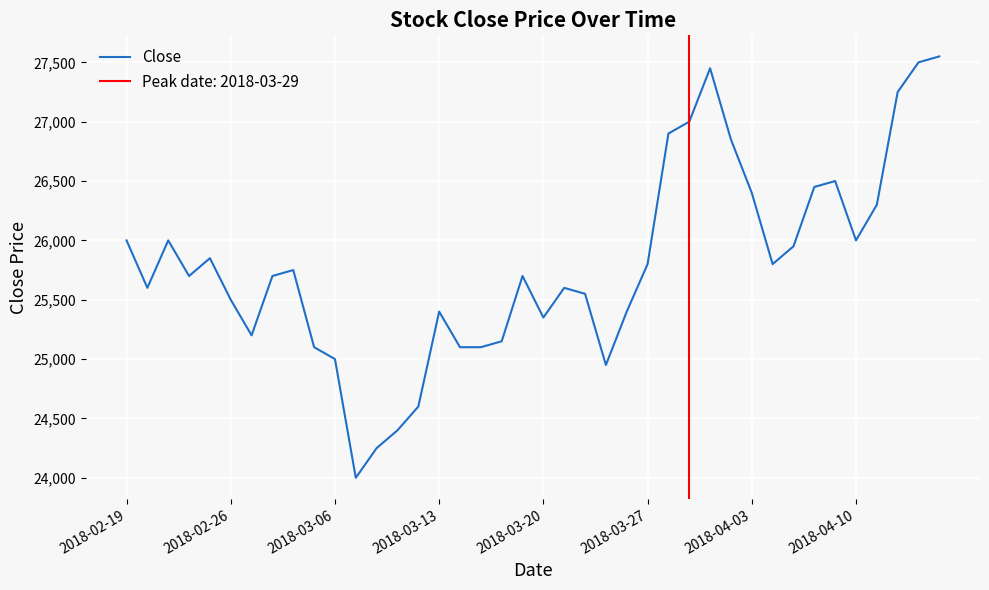

What is the smallest value displayed?

24000